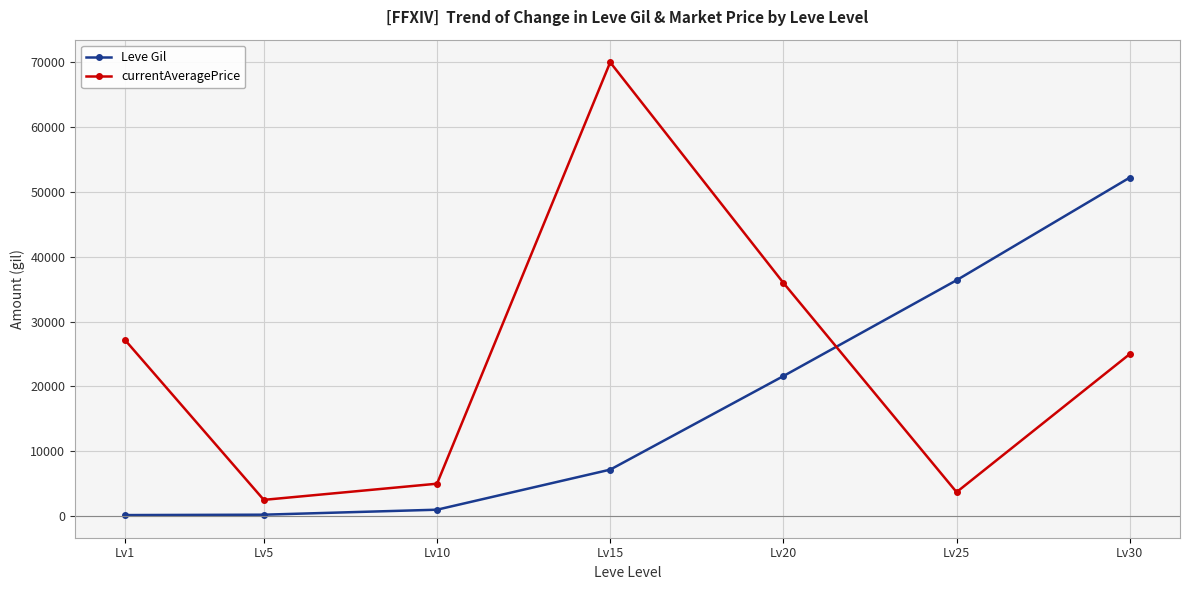

The value of currentAveragePrice at Lv20 is 35980. True or false?

True